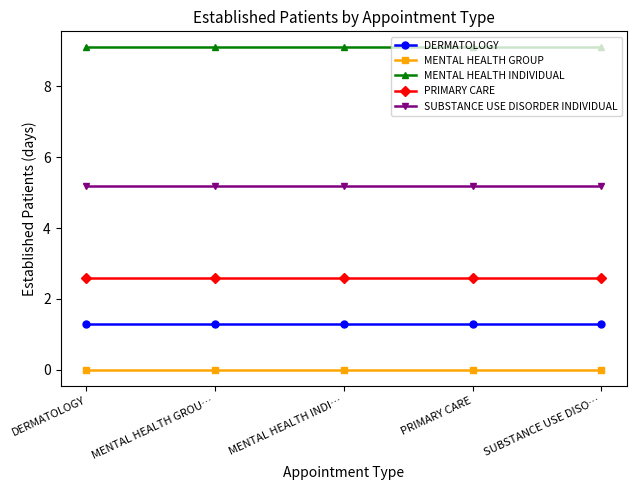

What are all the series names shown in the legend?

DERMATOLOGY, MENTAL HEALTH GROUP, MENTAL HEALTH INDIVIDUAL, PRIMARY CARE, SUBSTANCE USE DISORDER INDIVIDUAL